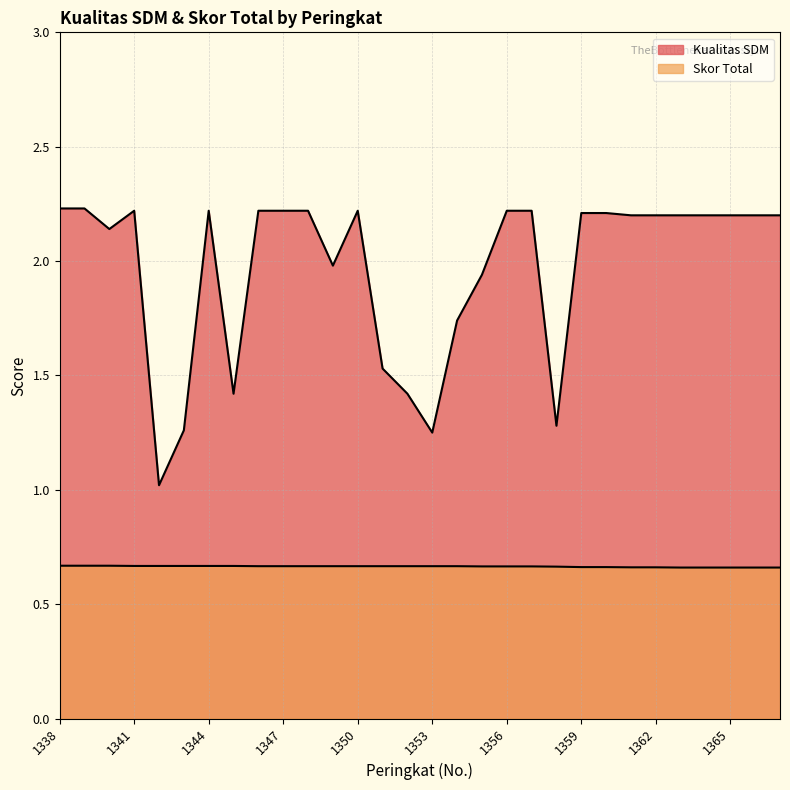

List the labels in order of Skor Total value, smallest first.

1363, 1364, 1365, 1366, 1367, 1361, 1362, 1359, 1360, 1358, 1355, 1356, 1357, 1346, 1347, 1348, 1349, 1350, 1351, 1352, 1353, 1354, 1341, 1342, 1343, 1344, 1345, 1338, 1339, 1340